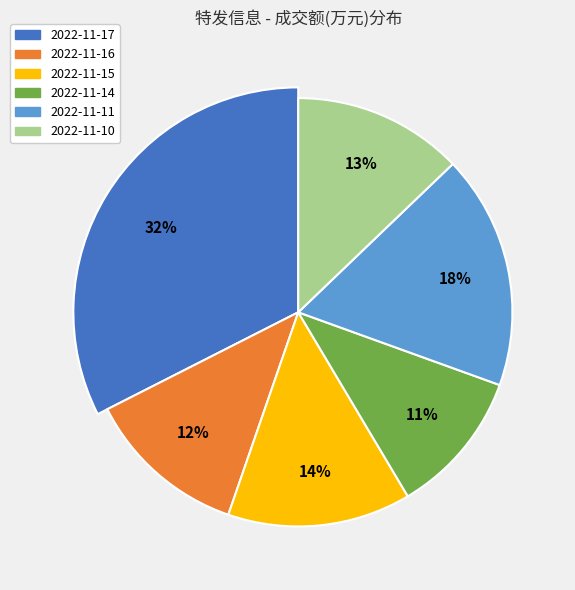

Which category has the smallest portion of the pie?

2022-11-14